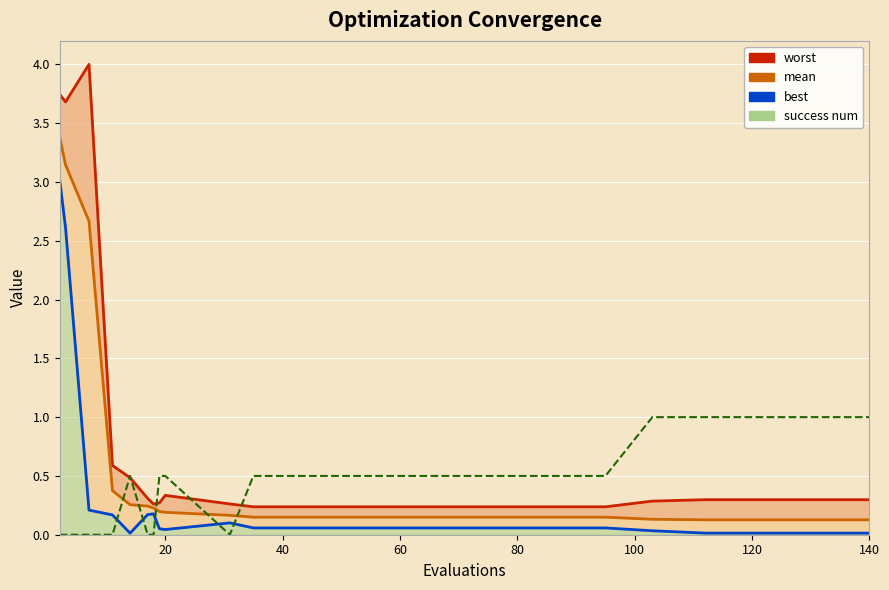

Rank the series by their maximum value, from highest to lowest.

worst, mean, best, success num (×0.5)